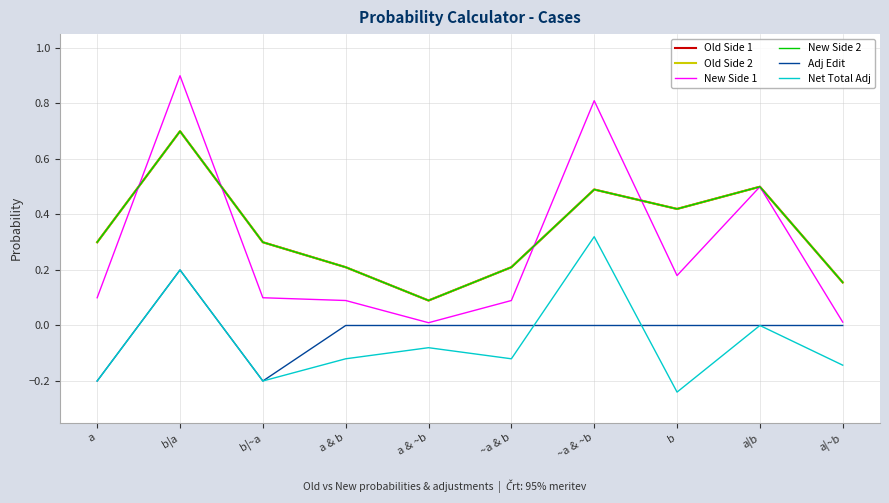

True or false: Old Side 1 and Adj Edit cross at least once.

False